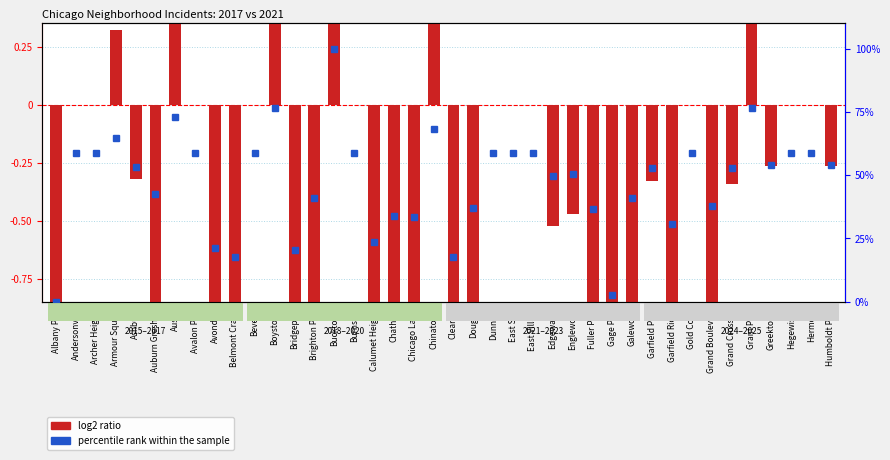

The value at Austin is 1.3. True or false?

False